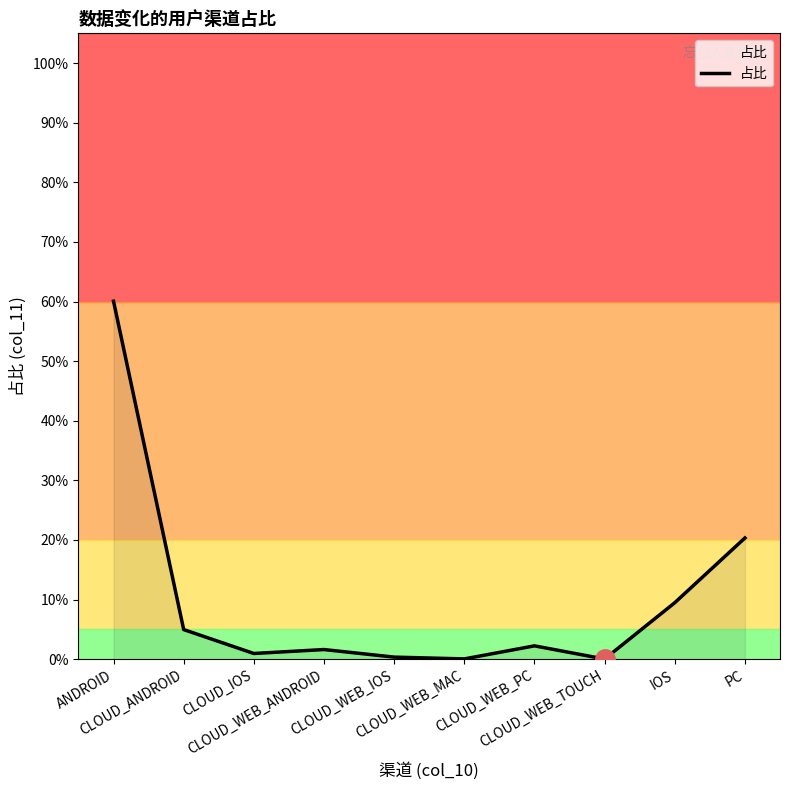

Which label corresponds to the largest value in the chart?

ANDROID